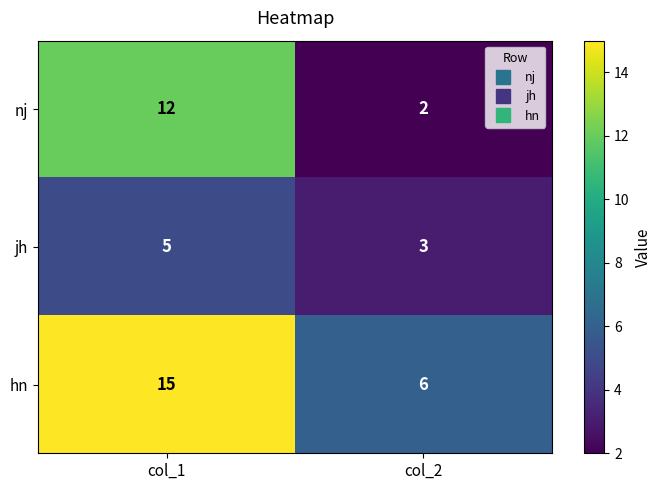

What is the maximum value shown in the chart?

15